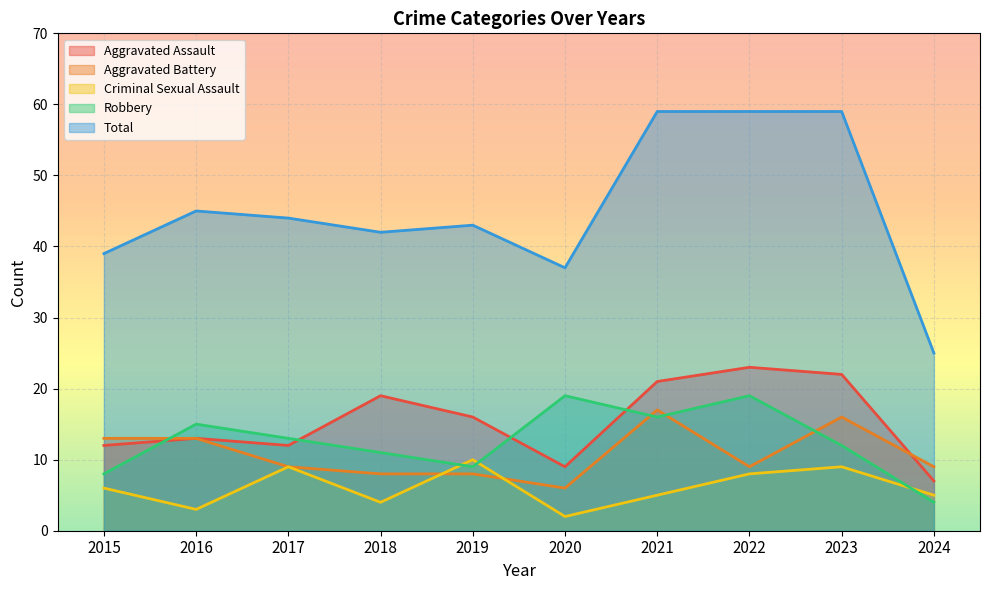

How many lines are shown in the chart?

5